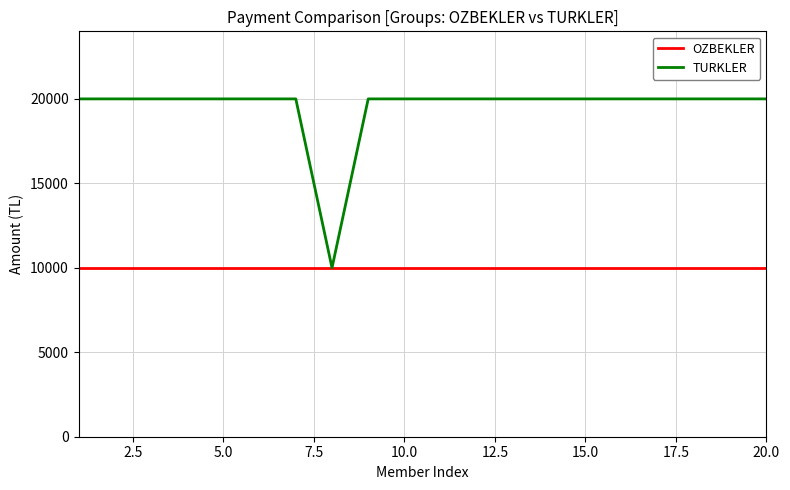

Which series has the largest total across all categories?

TURKLER